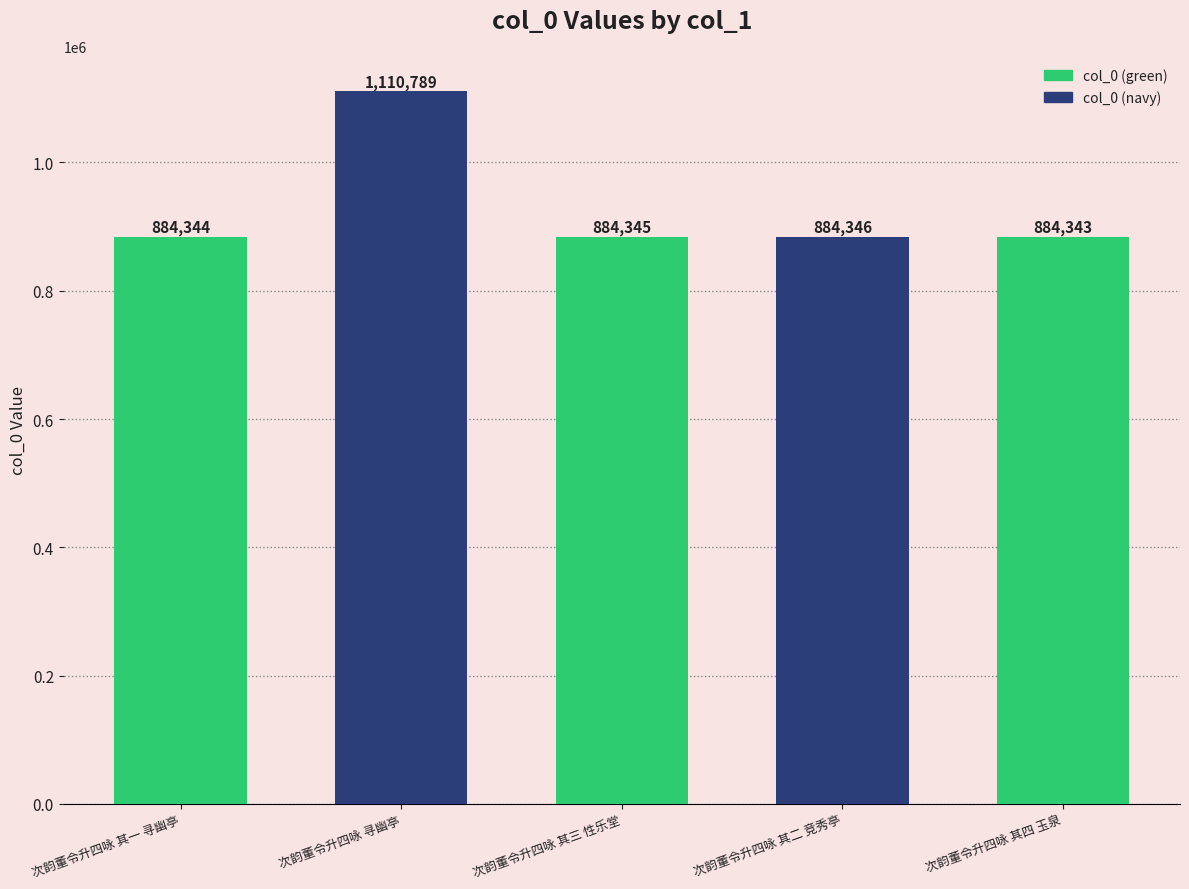

Approximately how many times larger is the value at 次韵董令升四咏 其二 竞秀亭 compared to 次韵董令升四咏 其四 玉泉?

1.0